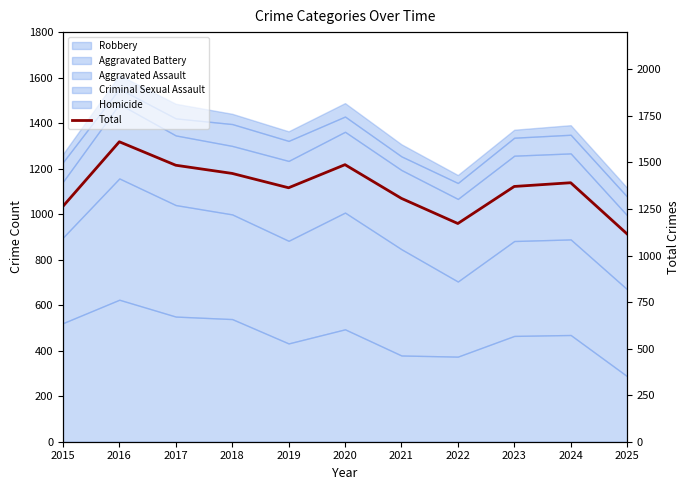

At which category does the data reach its first local peak?

2016